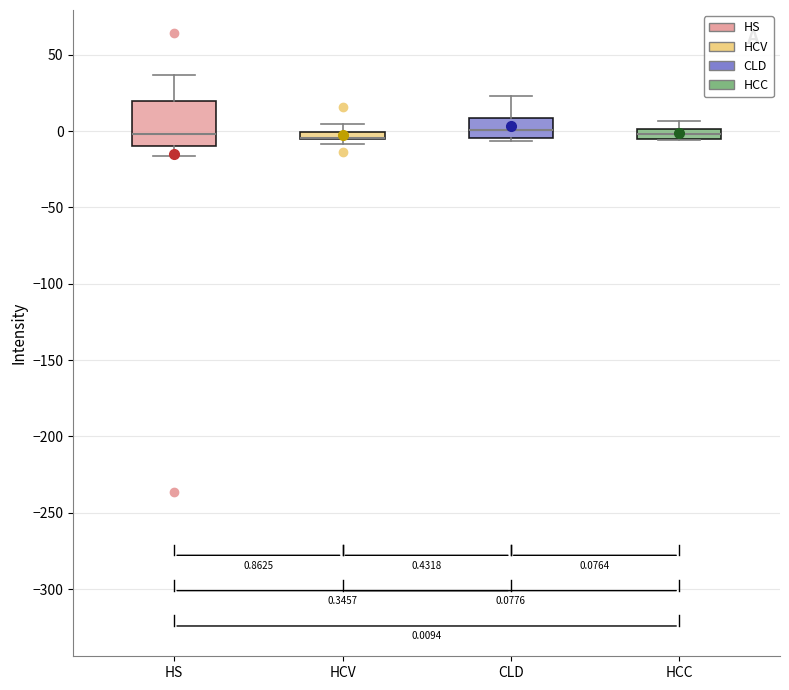

Which box is the tallest, from its lower edge to its upper edge?

HS